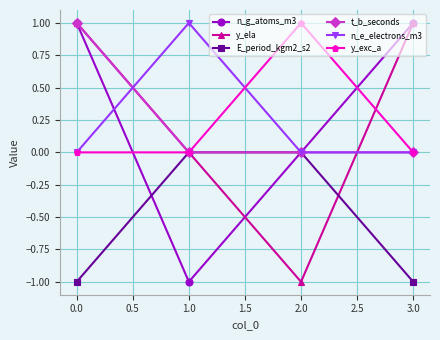

How many interior local valleys does the n_g_atoms_m3 series have?

1